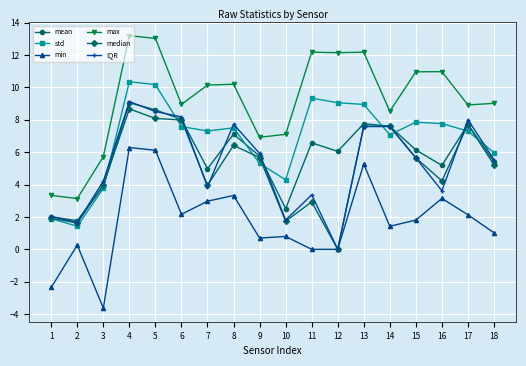

How many data points in max are above 10?

9